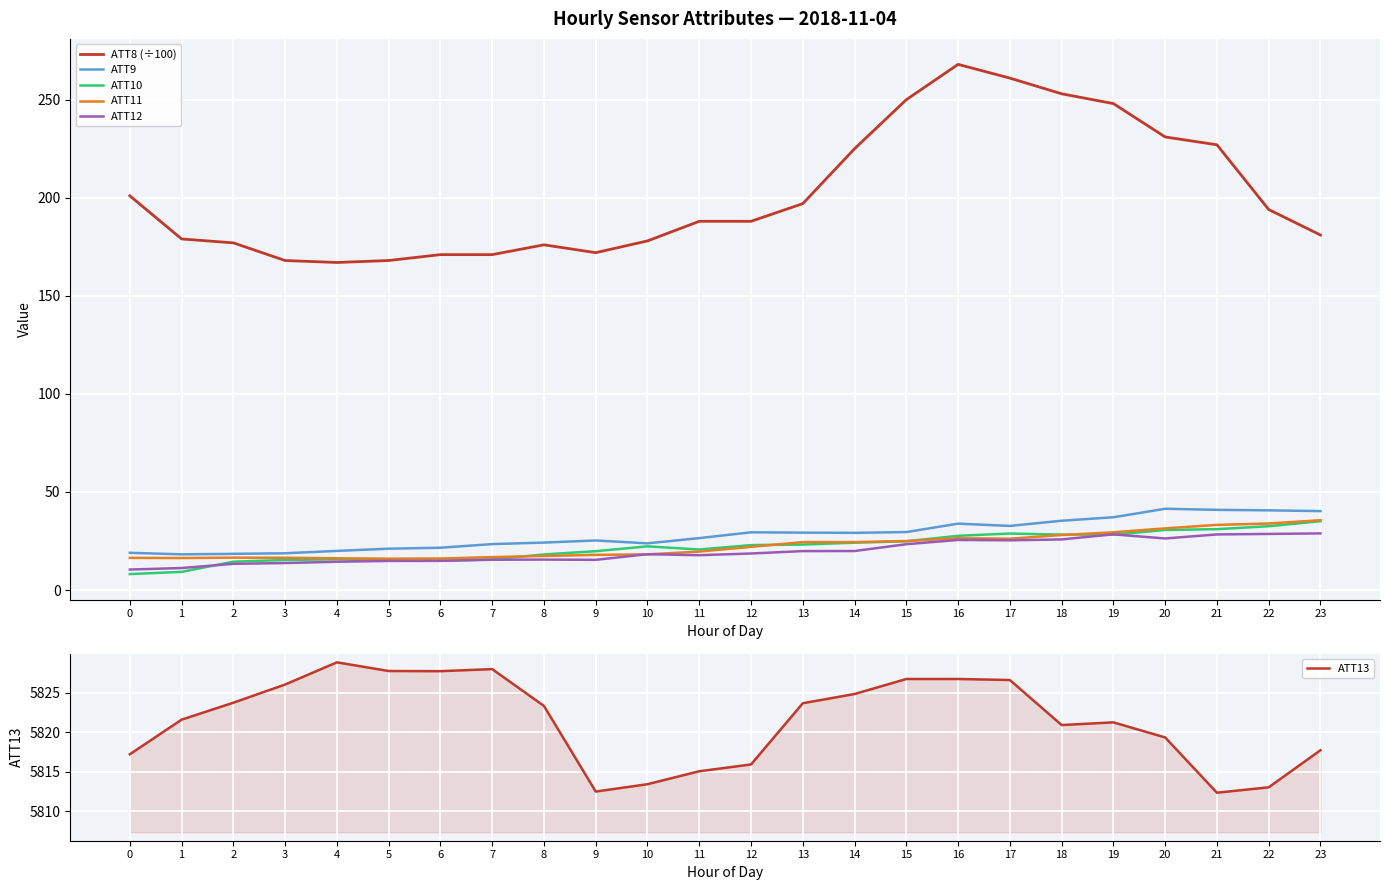

Which category has the highest value in the ATT10 series?

23